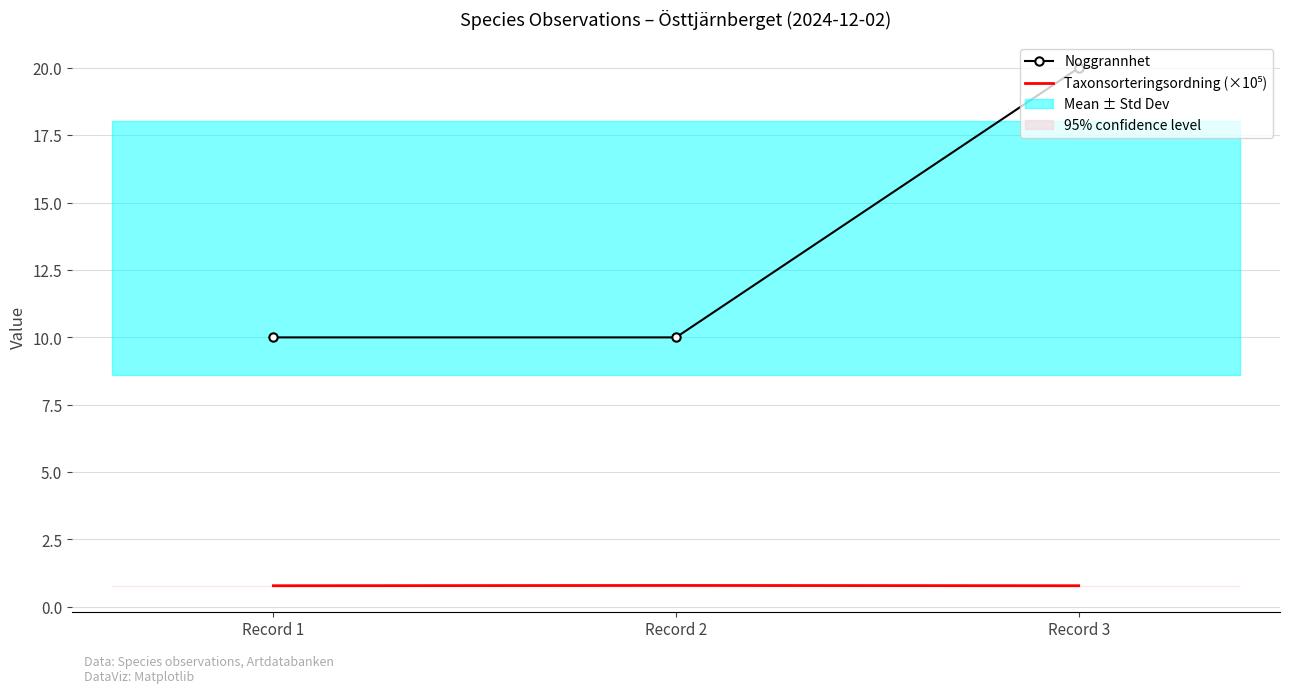

What are all the series names shown in the legend?

Noggrannhet, Taxonsorteringsordning (×10⁵)